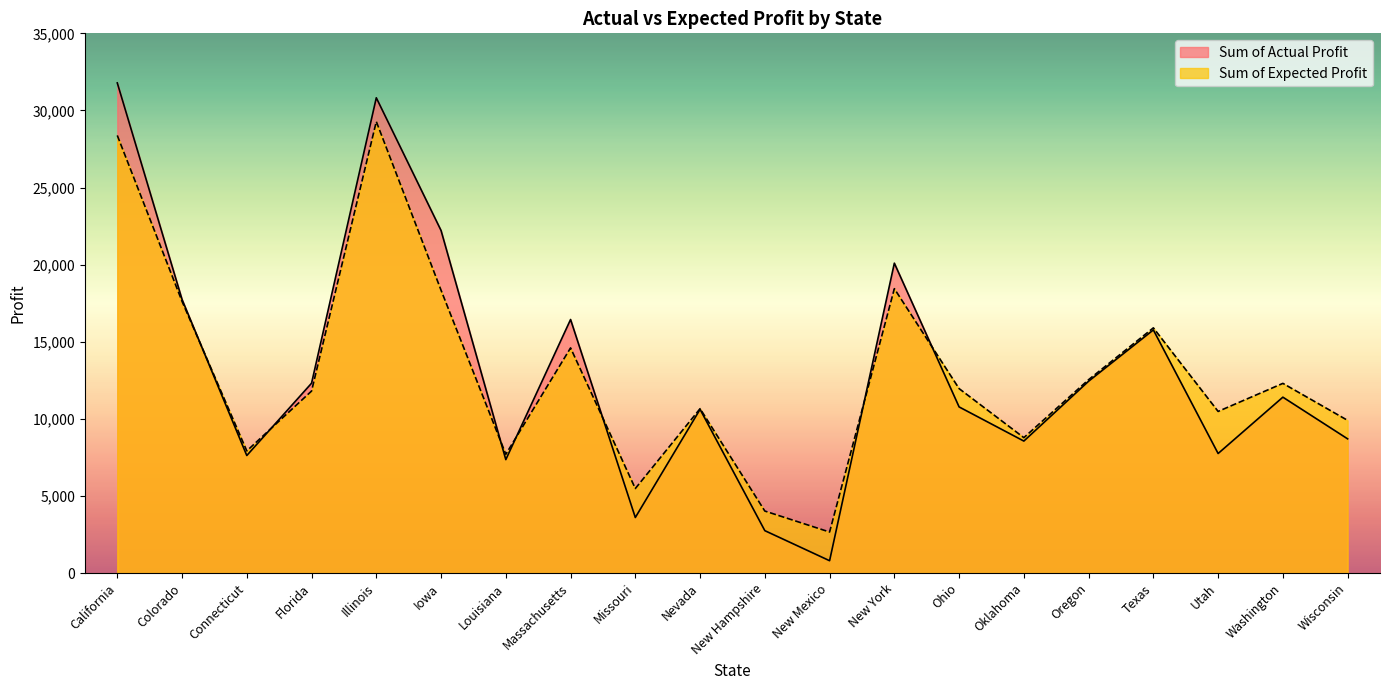

Where is the first local minimum for Sum of Expected Profit?

Connecticut